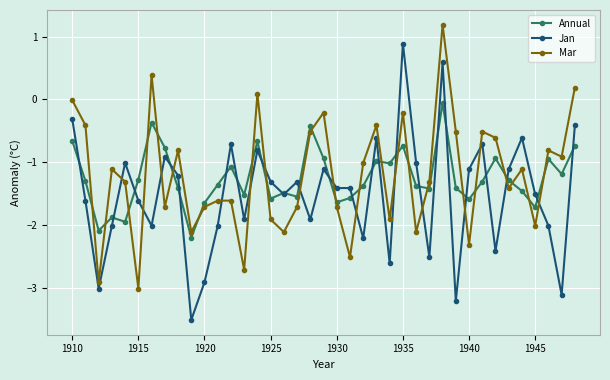

True or false: Mar and Annual intersect in this chart.

True